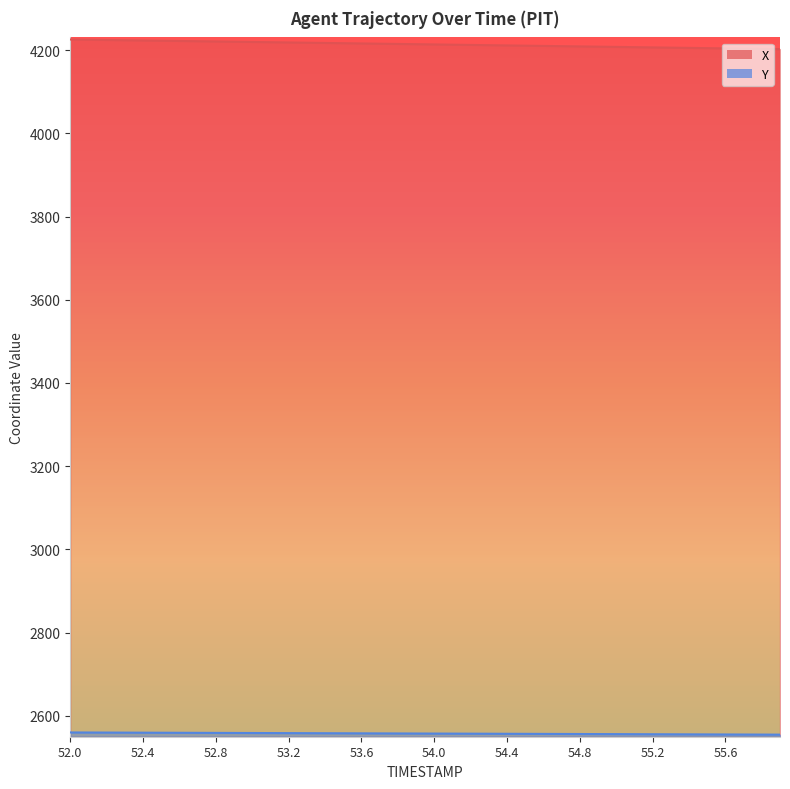

What is the difference between the maximum and minimum values in the Y series?

5.3